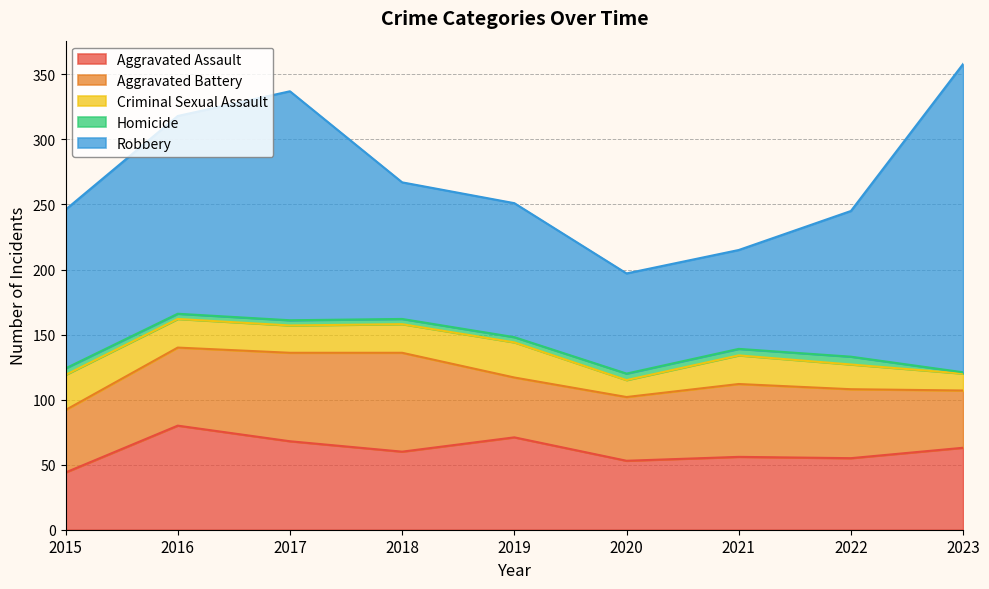

Rank the series at 2021 from lowest to highest value.

Homicide, Criminal Sexual Assault, Aggravated Assault, Aggravated Battery, Robbery